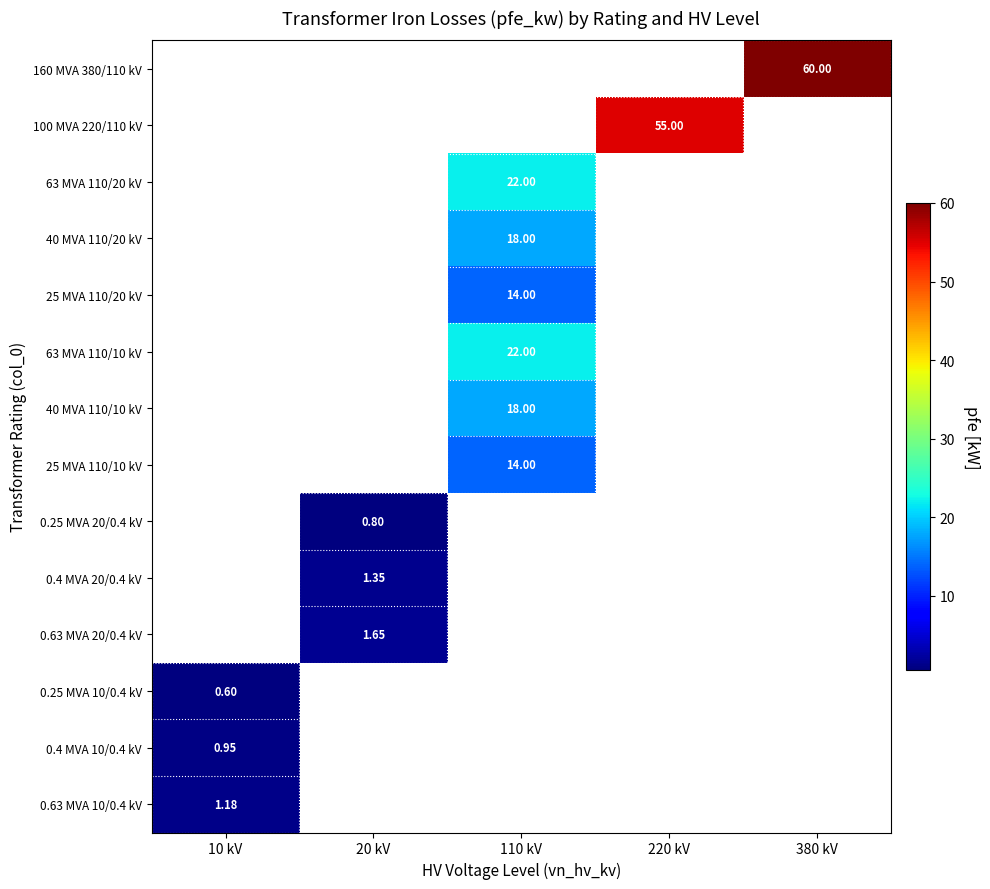

Which category has the lowest value in the 0.4 MVA 10/0.4 kV series?

10 kV